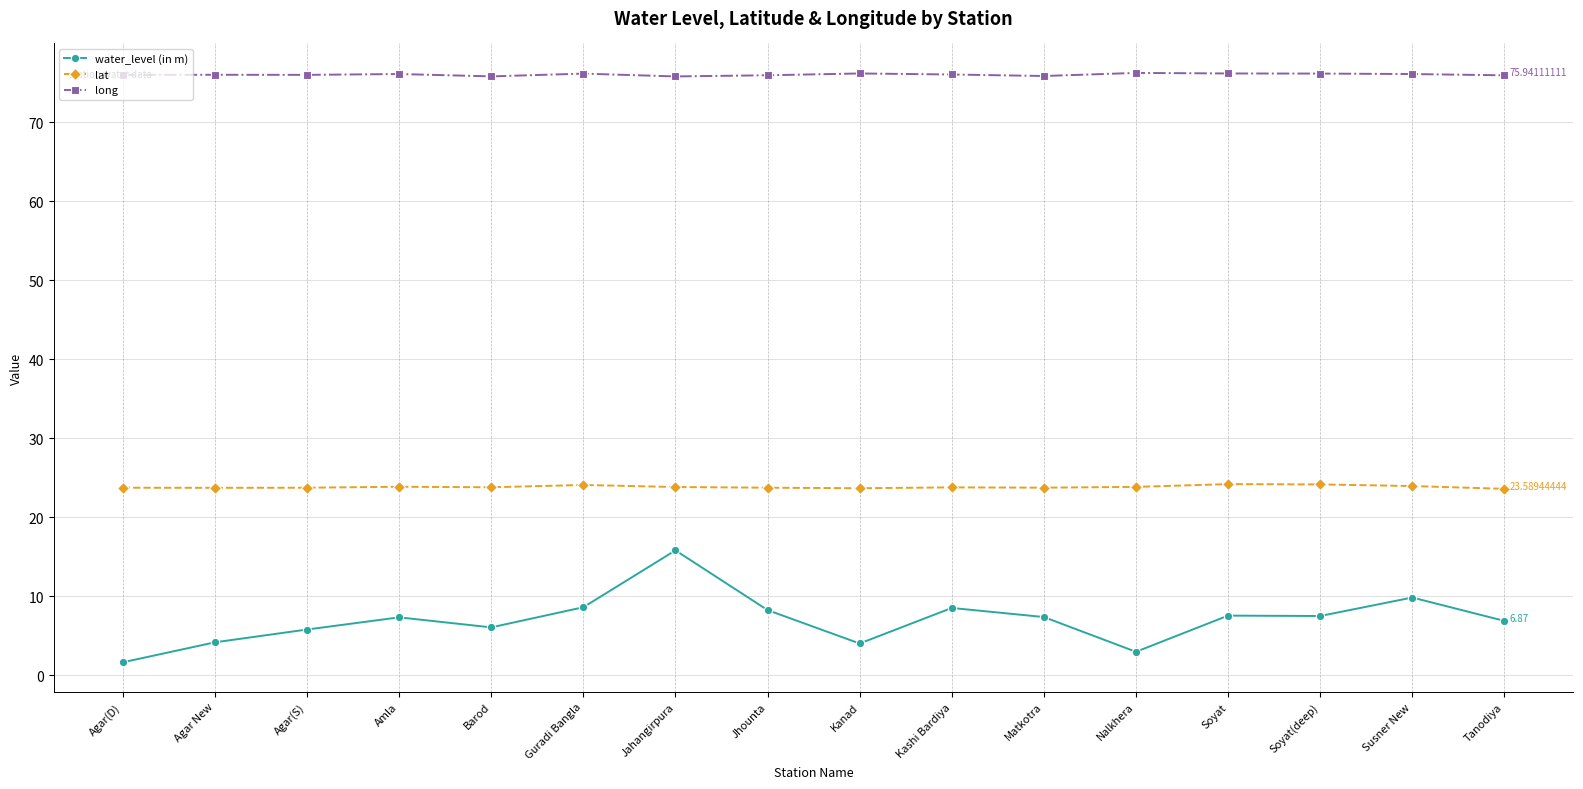

What is the difference between the water_level (in m) values at Agar(S) and Amla?

1.5